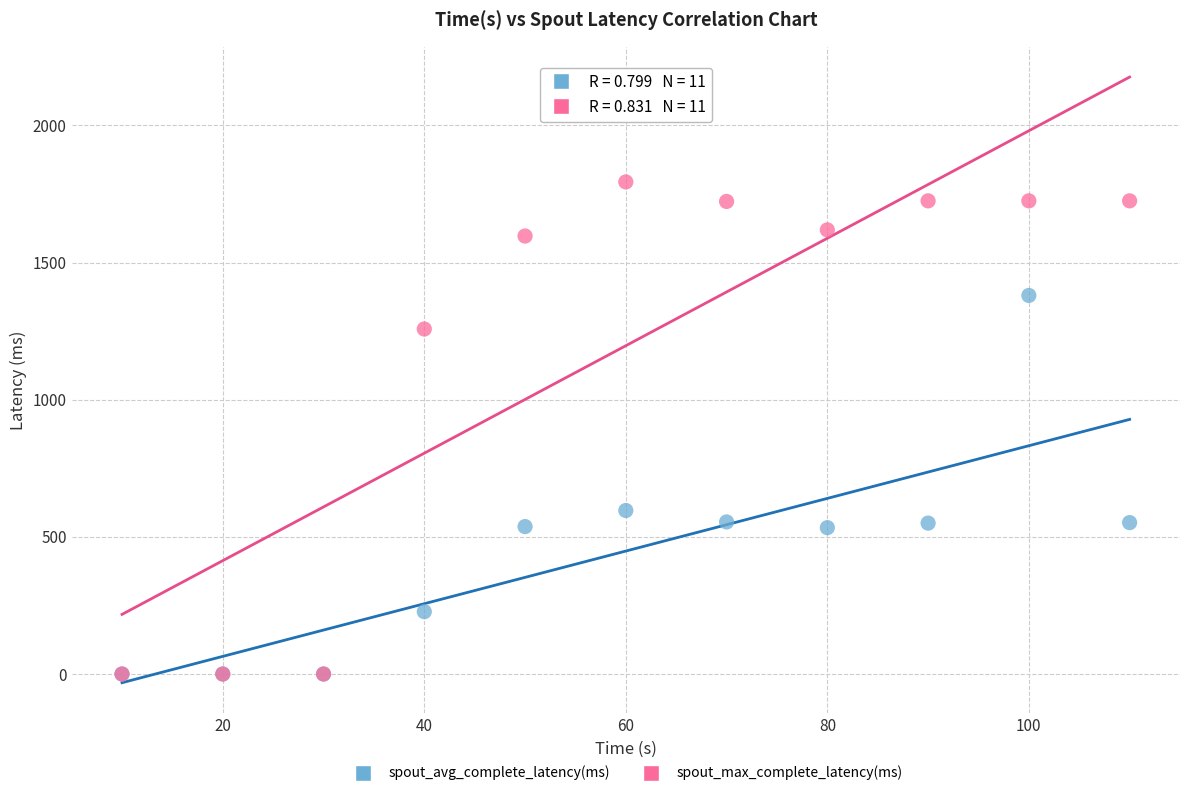

What are all the series names shown in the legend?

spout_avg_complete_latency(ms), spout_max_complete_latency(ms)